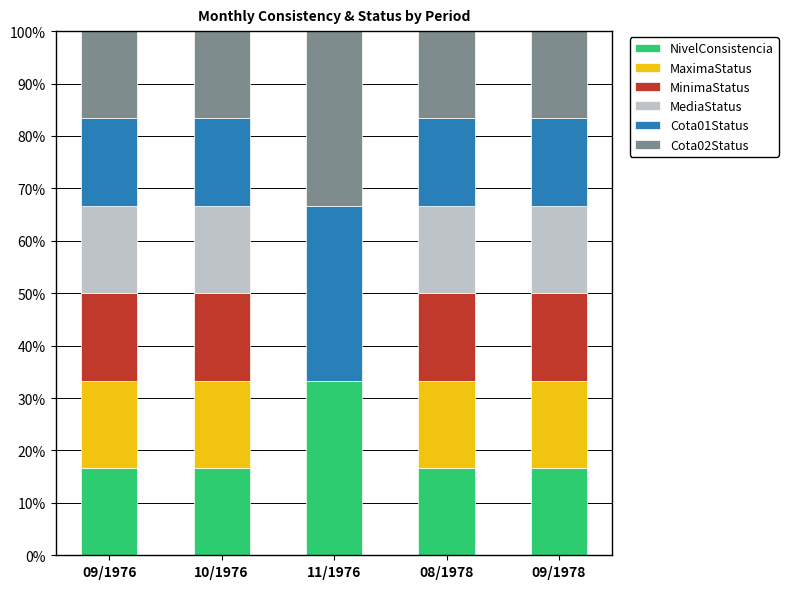

Reading left to right, what are the values for NivelConsistencia?

09/1976=16.7	10/1976=16.7	11/1976=33.3	08/1978=16.7	09/1978=16.7